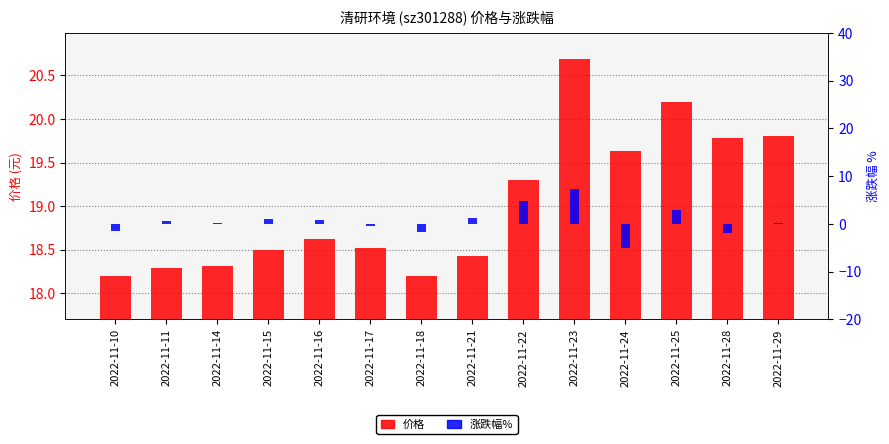

What is the sum of the 价格 values at 2022-11-17 and 2022-11-21?

37.0